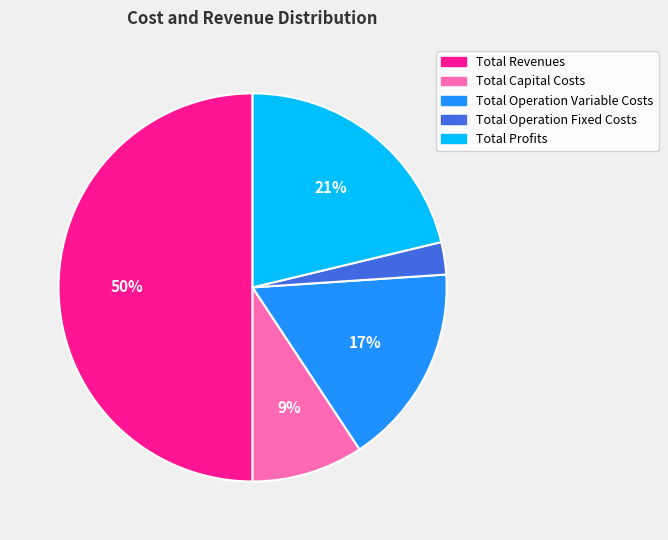

Which has a higher value, Total Operation Variable Costs or Total Operation Fixed Costs?

Total Operation Variable Costs